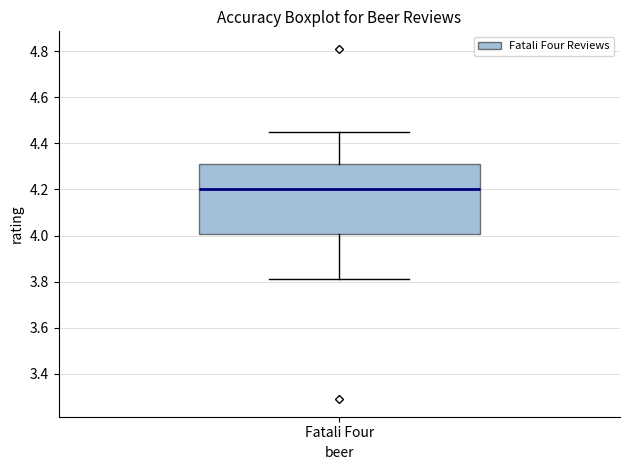

Transcribe this box plot: give where the median line is, the range the box spans, and where the two whiskers end, as read against the y-axis. The values are not printed on the chart, so give them approximately, as read against the axis.

median 4.20, box 4.00 to 4.32, whiskers 3.82 to 4.46